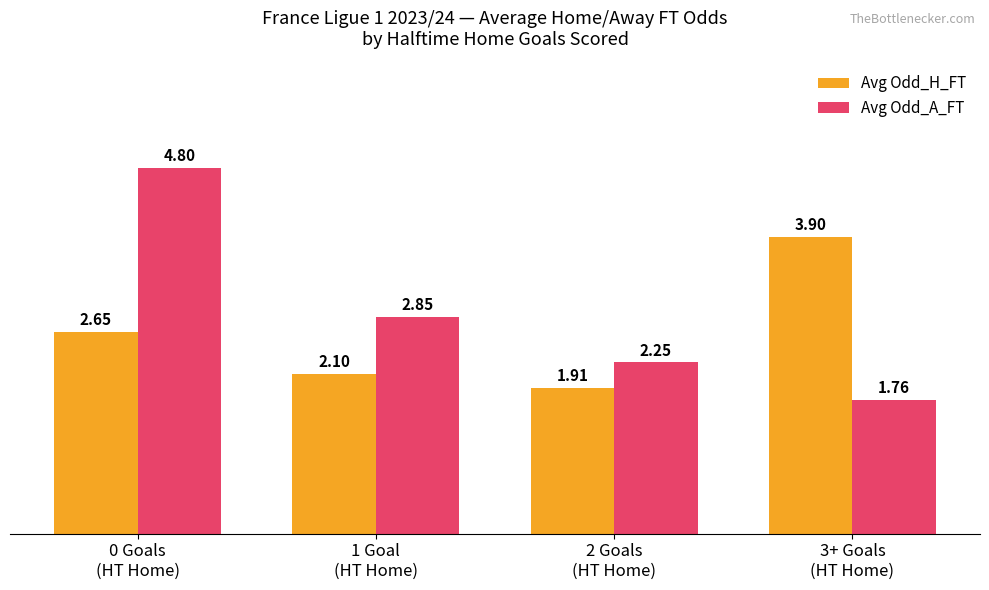

What is the highest value of the Avg Odd_A_FT series?

4.8